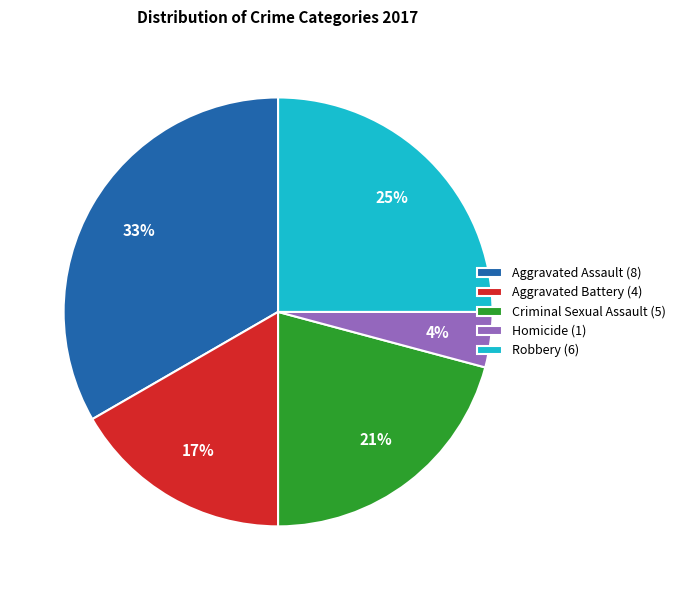

Which has a higher value, Robbery (6) or Aggravated Assault (8)?

Aggravated Assault (8)